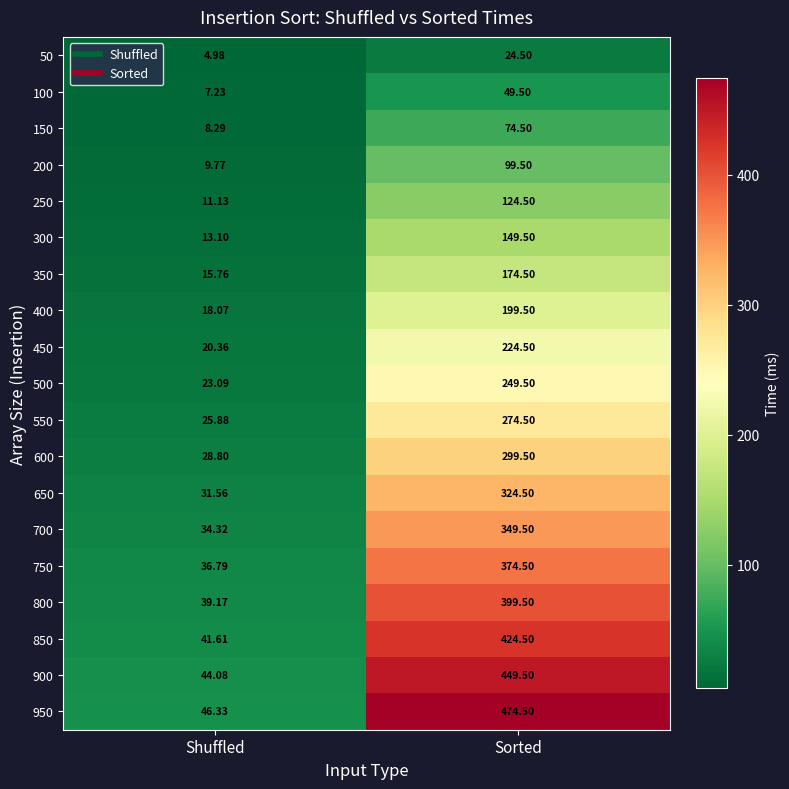

Where does the 450 series first go above 224?

Sorted